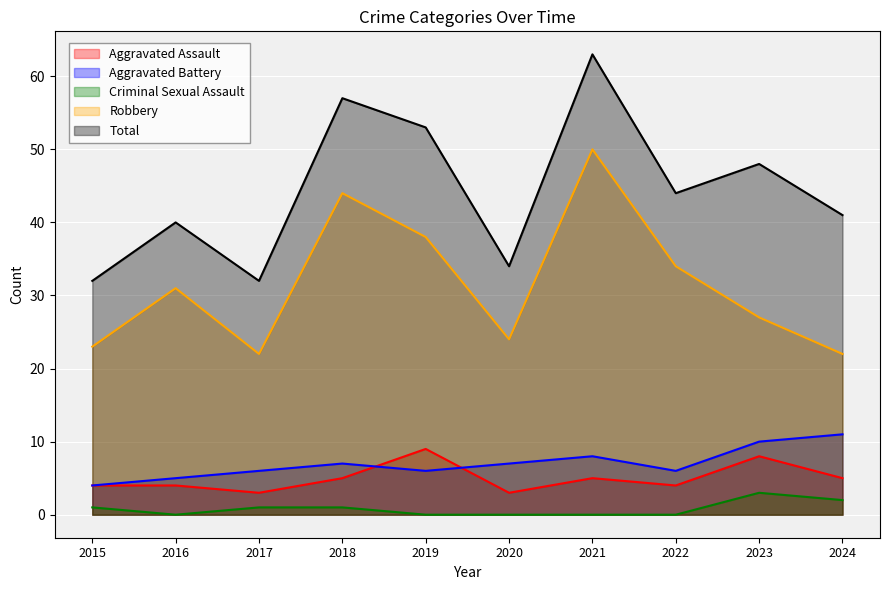

What is the total value across all series at 2022?

88